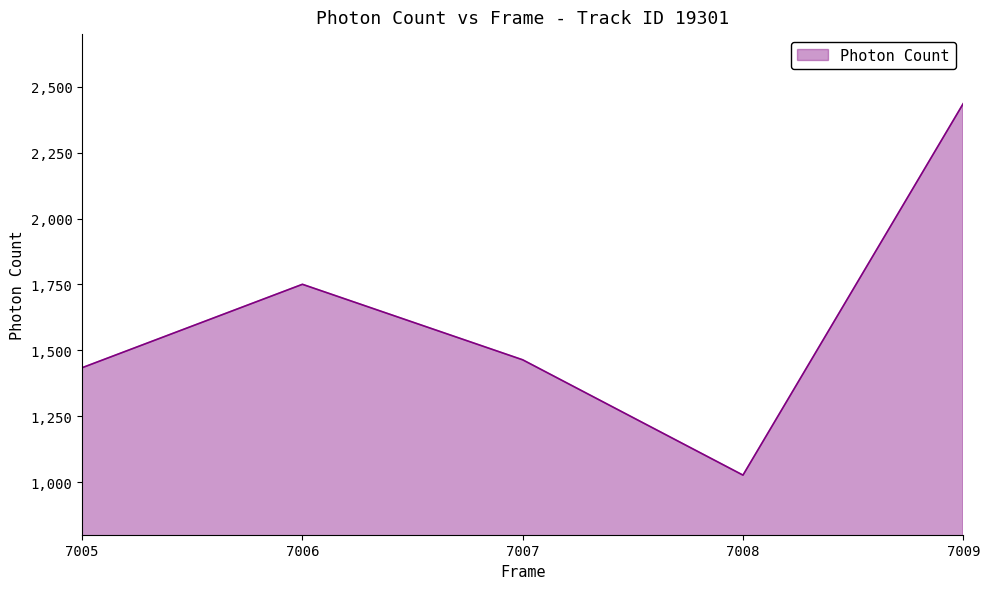

The chart shows a value of 1026.2 at 7008. True or false?

True